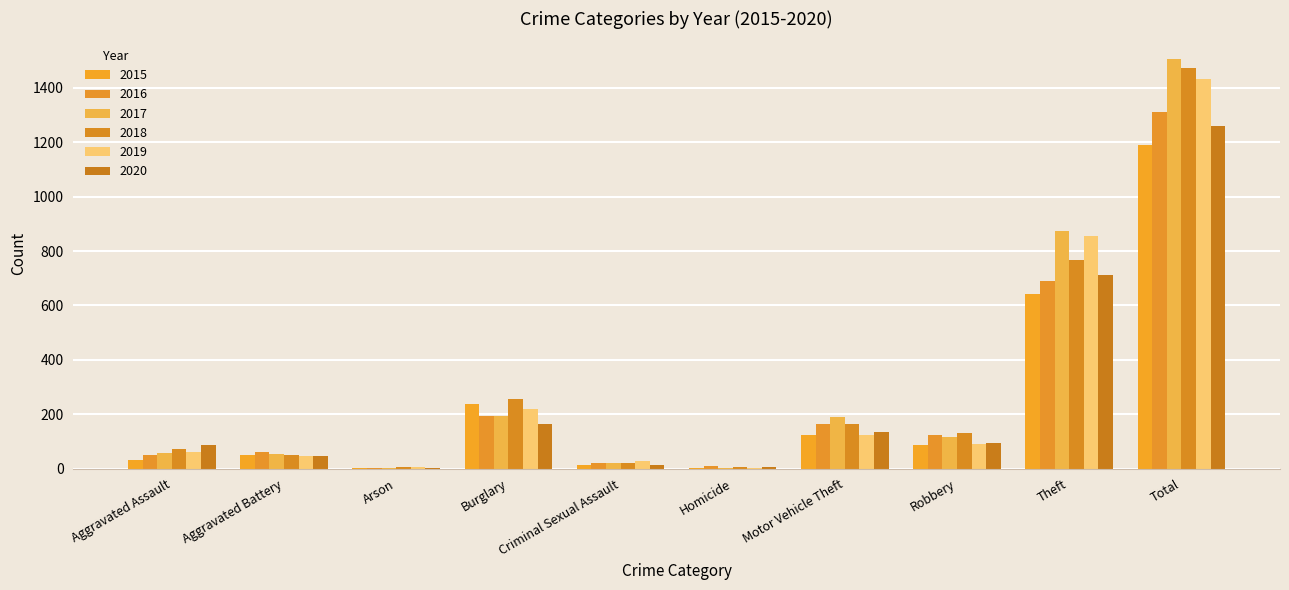

Between Arson and Homicide, which is larger?

Homicide